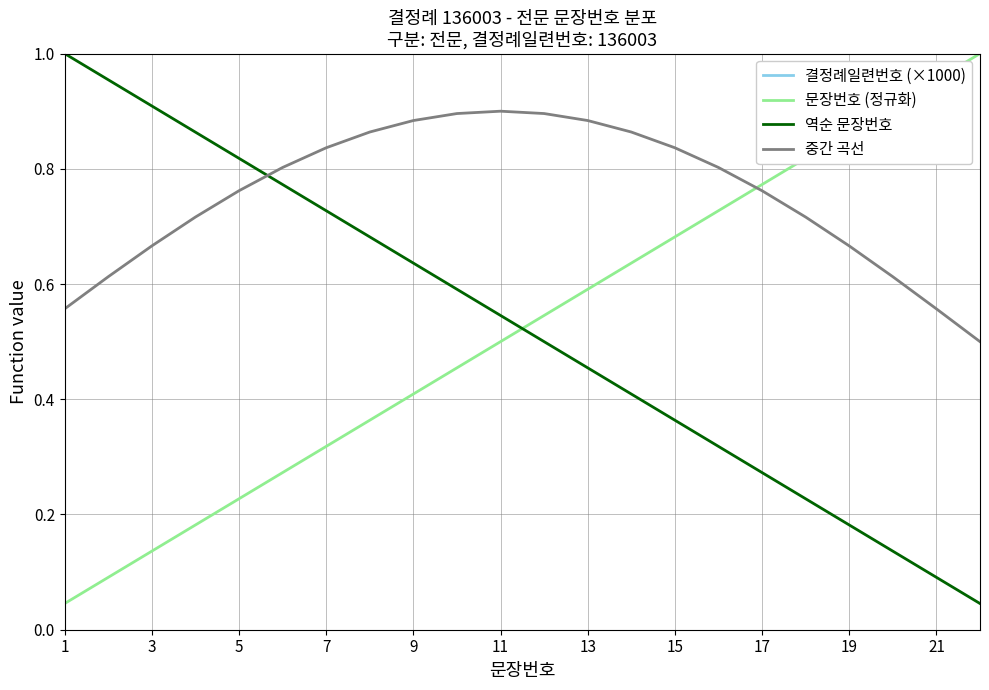

Count the 중간 곡선 values in the range 0 to 1.

22